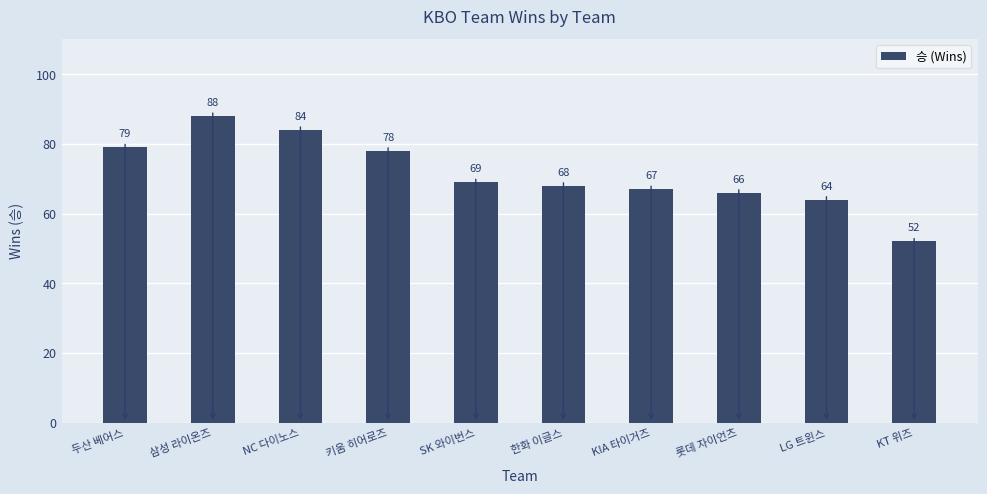

At which label does the data first exceed 69?

두산 베어스